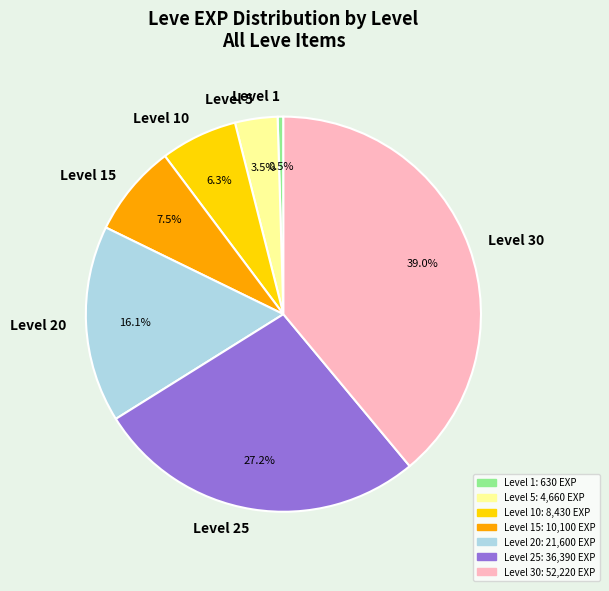

How many segments does this pie chart have?

7